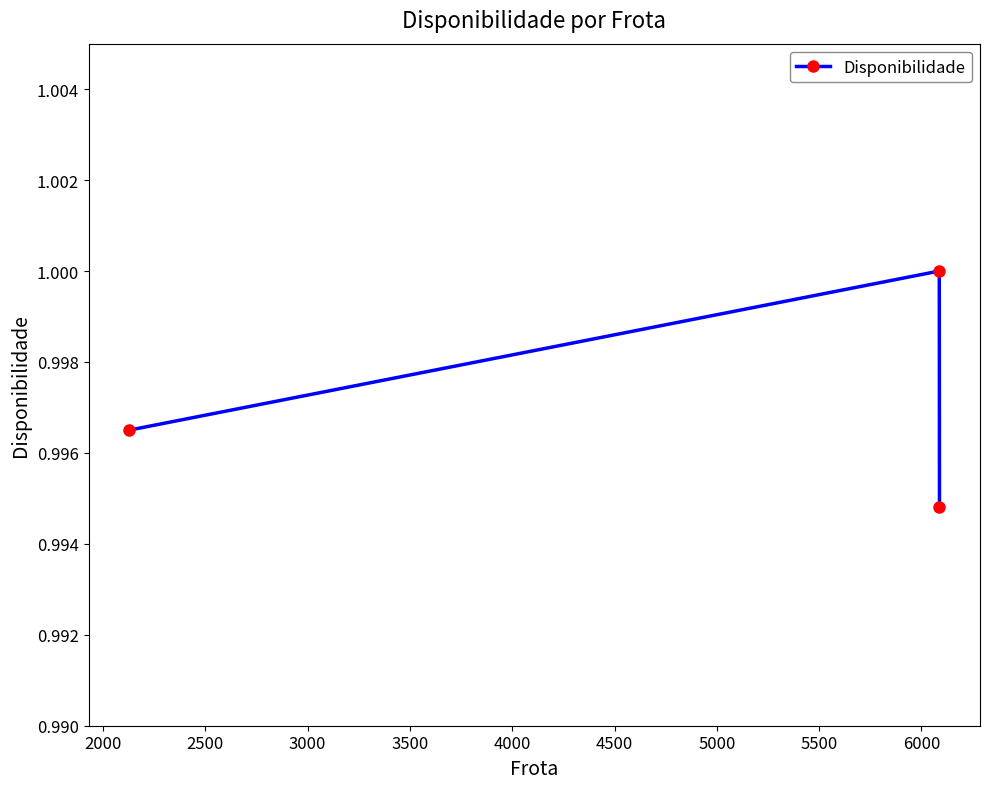

Count the number of categories in the chart.

3